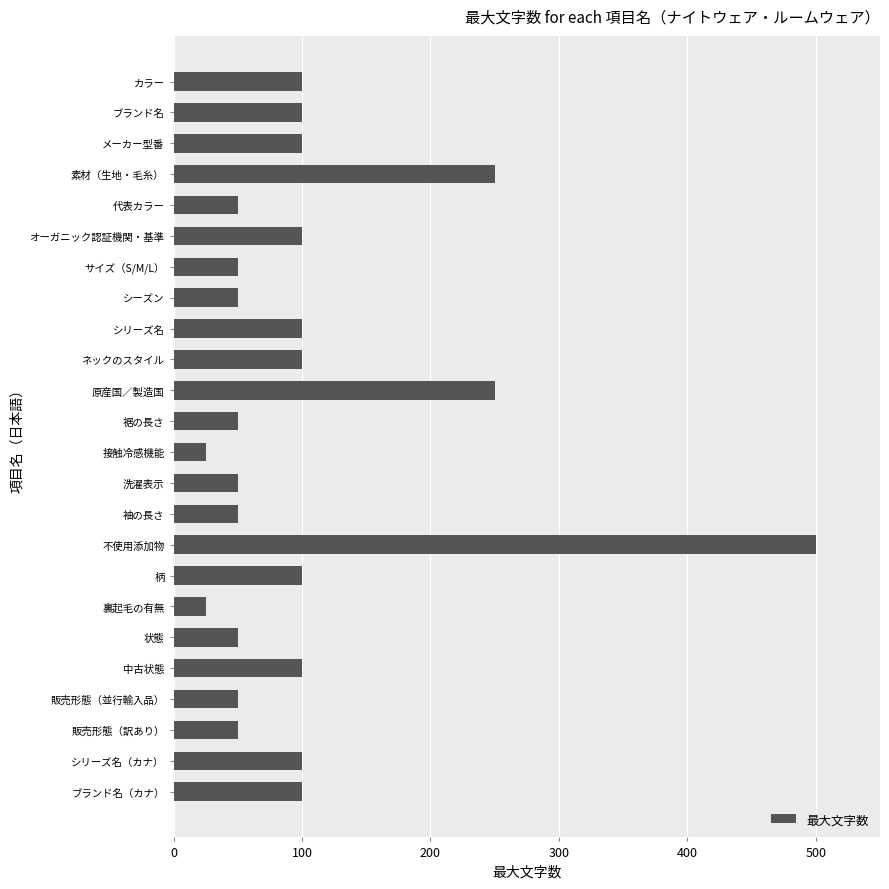

What is the change in value from 状態 to 素材（生地・毛糸）?

+200